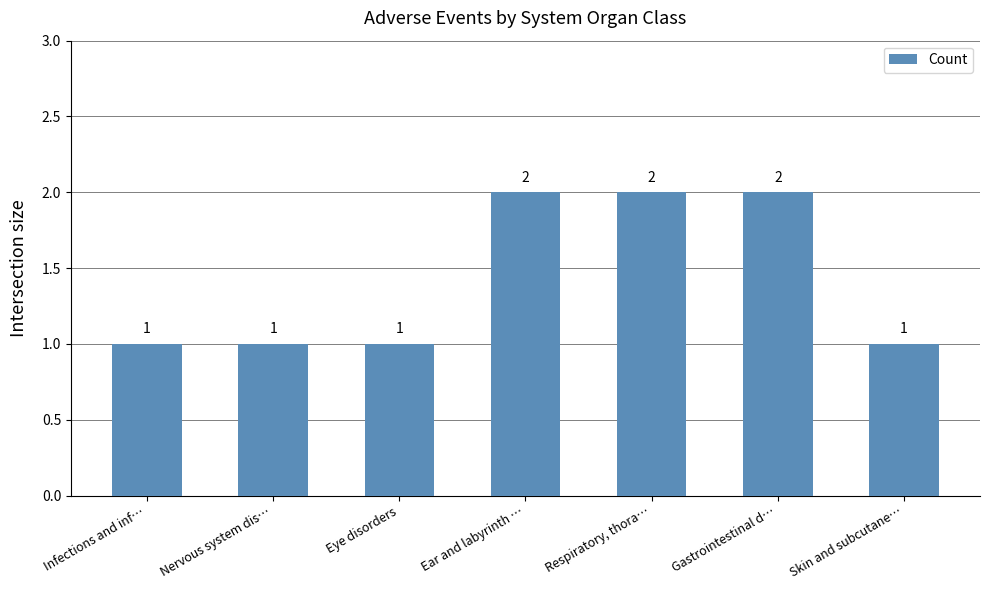

What is the maximum value shown in the chart?

2